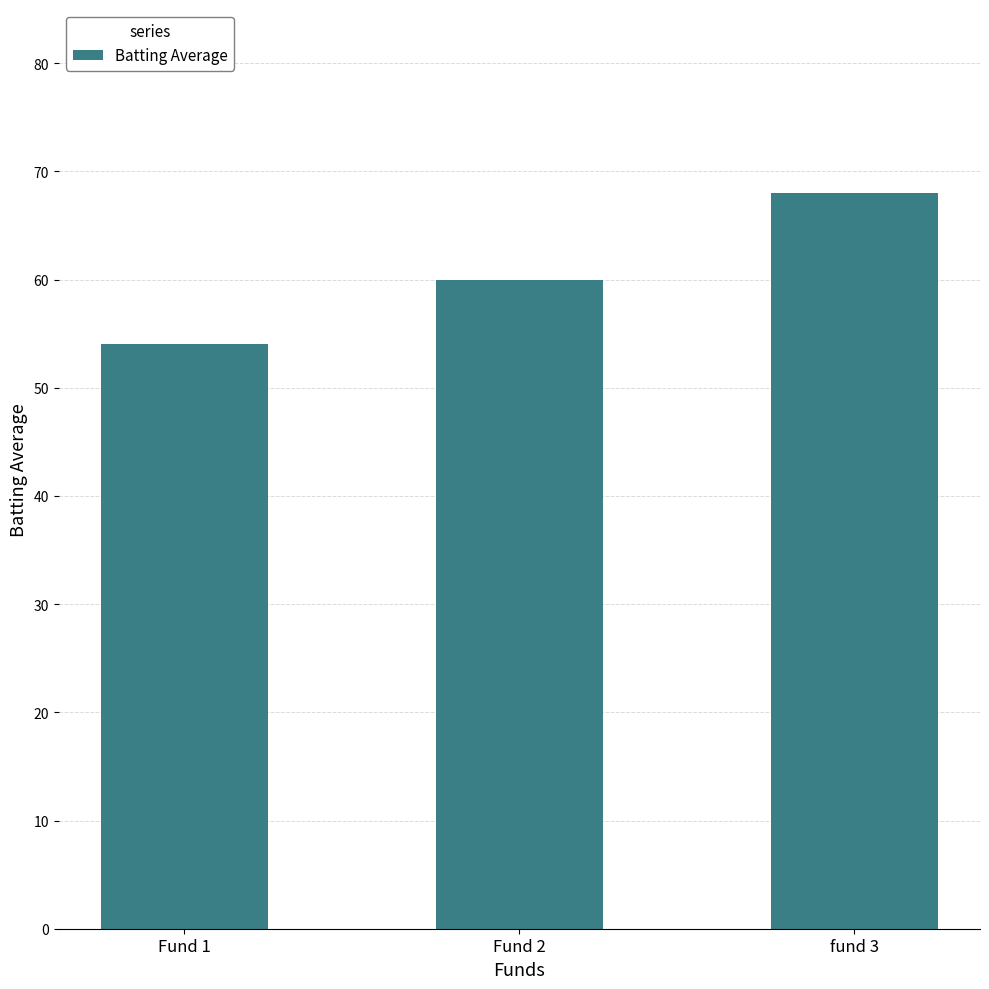

What is the maximum value shown in the chart?

68